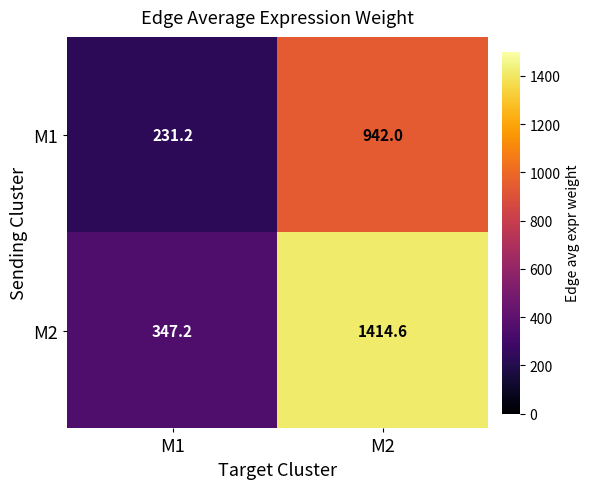

What value does the M1 series have at M2?

942.0